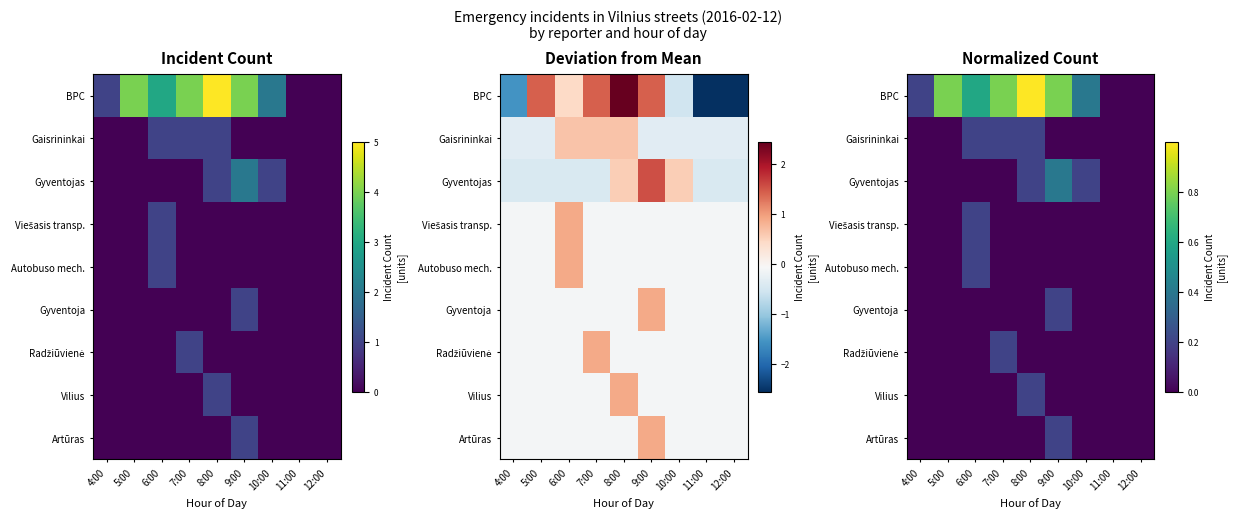

At which category does the chart reach its peak across all series?

8:00